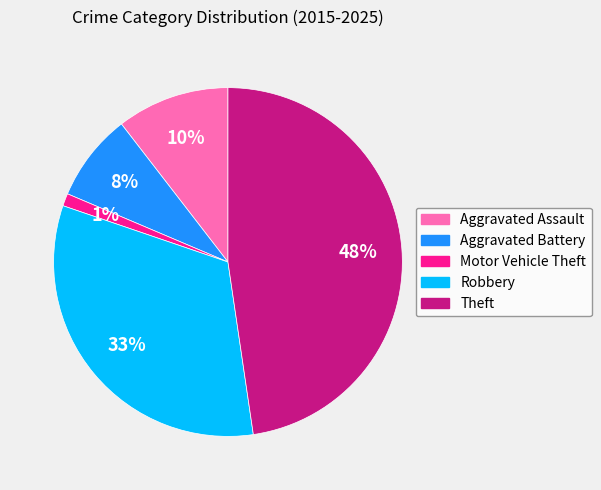

Combined, do Theft and Aggravated Assault account for over 50%?

Yes